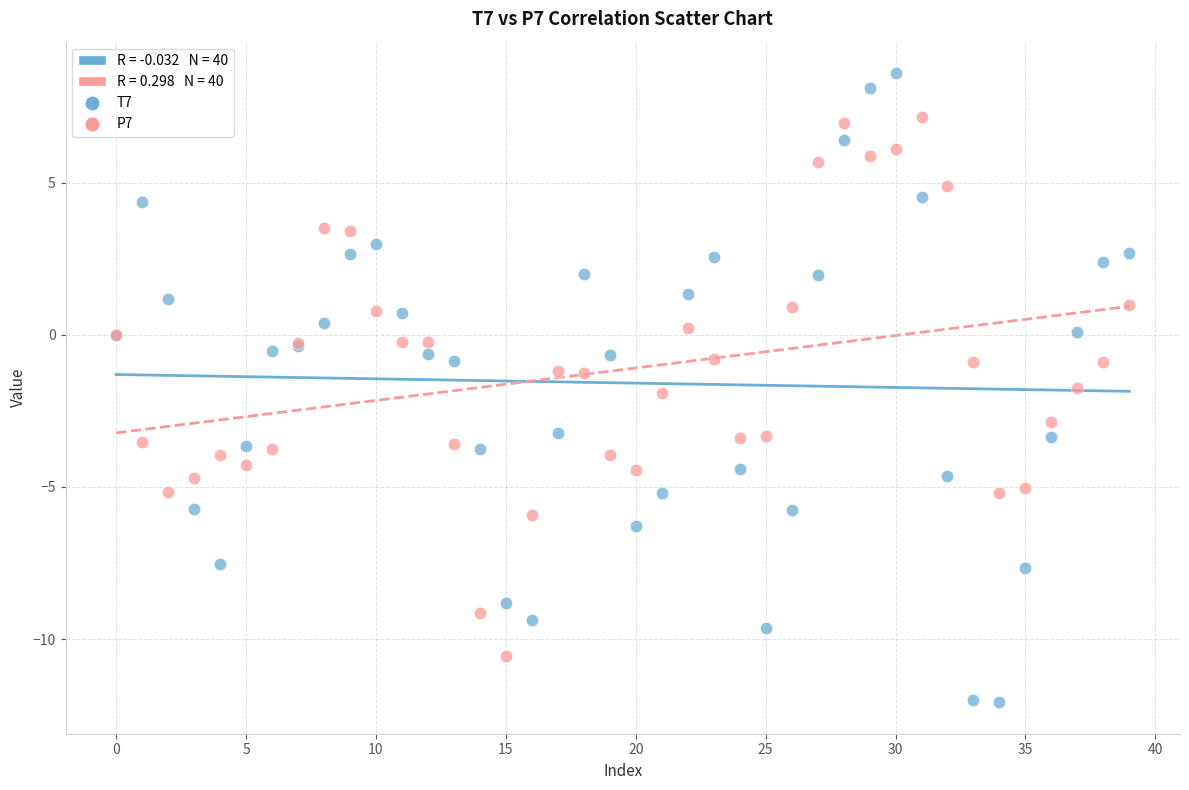

Which series reaches the maximum Y coordinate?

T7